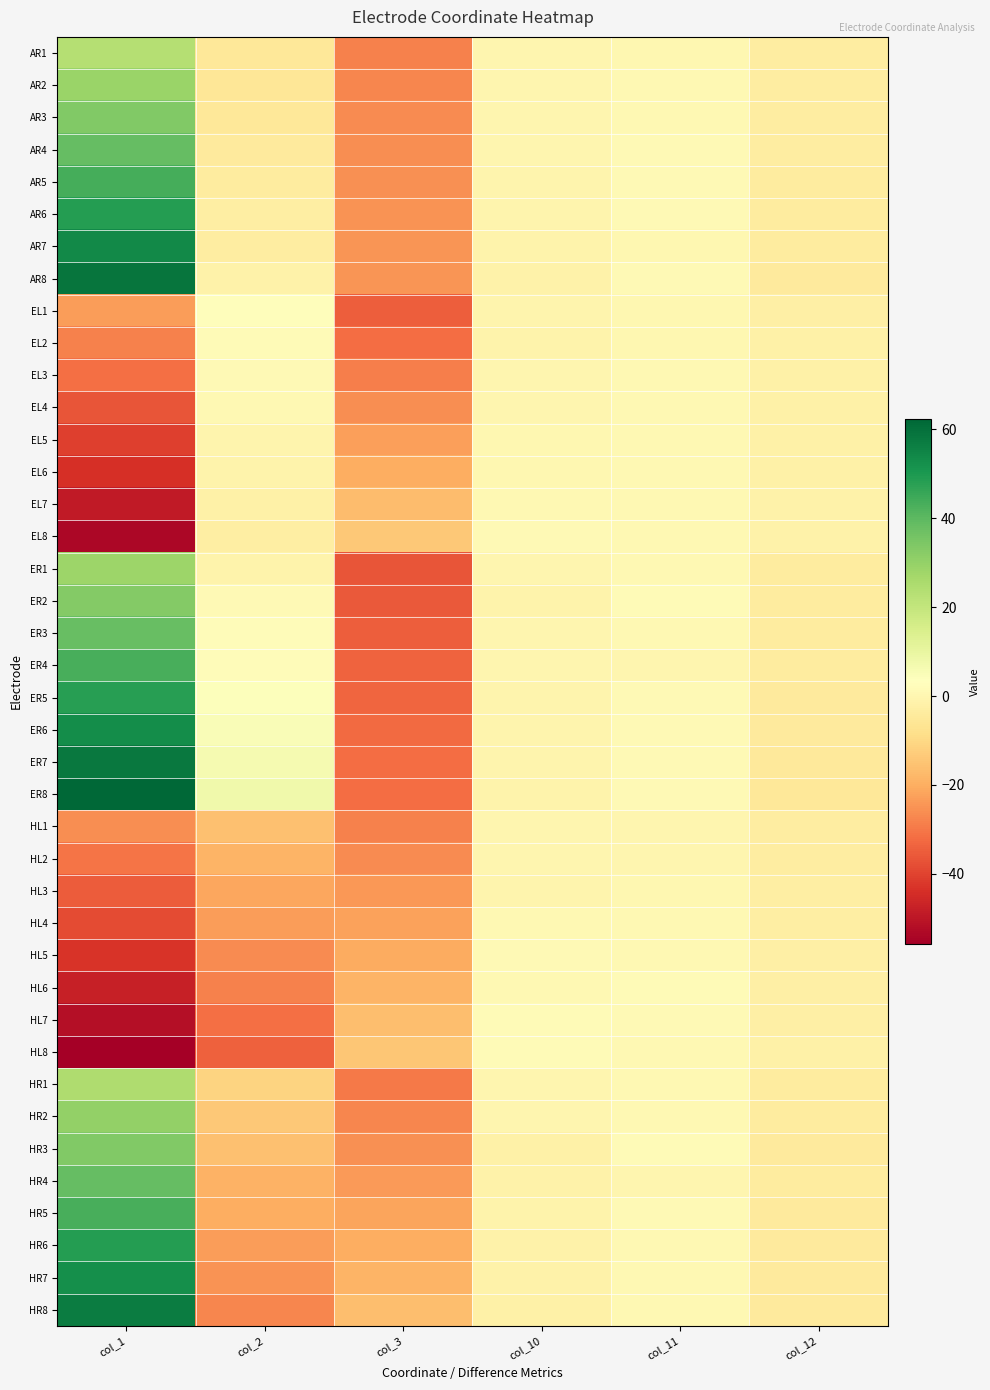

What is the spread (max minus min) of values at col_10?

3.9